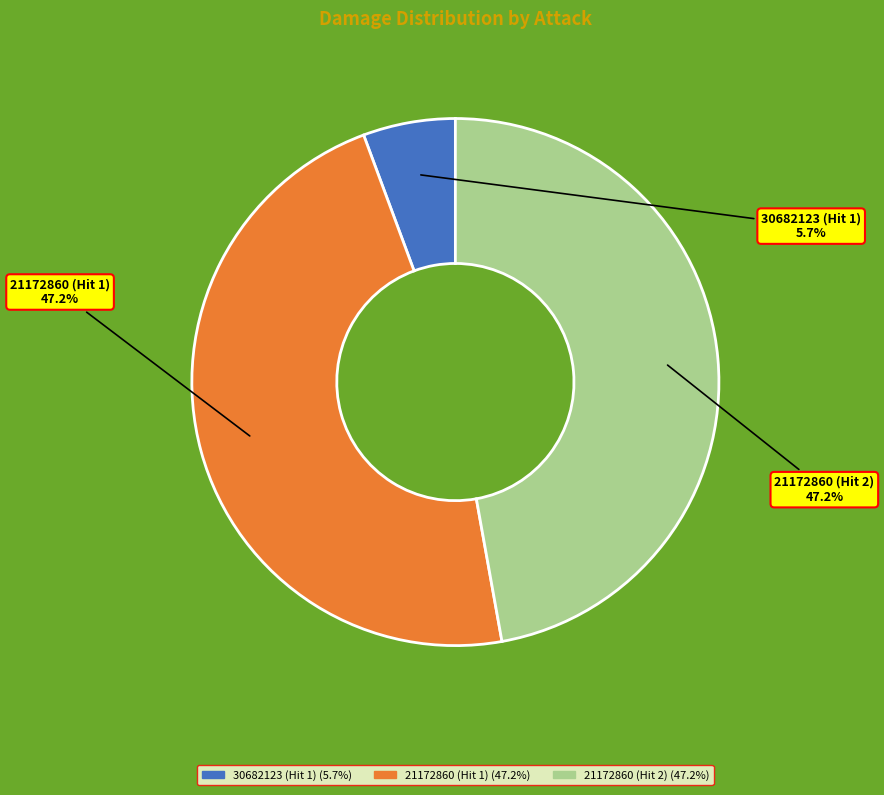

To the nearest percent, what portion does 21172860 (Hit 2) represent?

47%